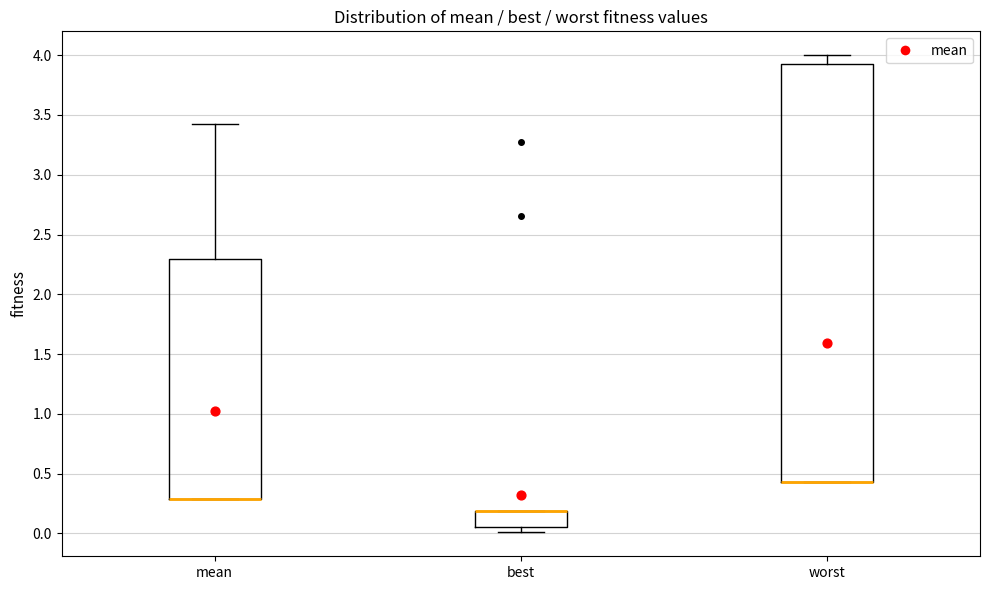

Reading left to right, read every box against the y-axis: the position of its median line, the range the box covers, and the ends of its whiskers. The values are not printed on the chart, so give them approximately, as read against the axis.

mean: median 0.30 (drawn on the box's lower edge), box 0.30 to 2.30, whiskers 0.30 to 3.40
best: median 0.20 (drawn on the box's upper edge), box 0.05 to 0.20, whiskers 0.00 to 0.20
worst: median 0.45 (drawn on the box's lower edge), box 0.45 to 3.95, whiskers 0.45 to 4.00